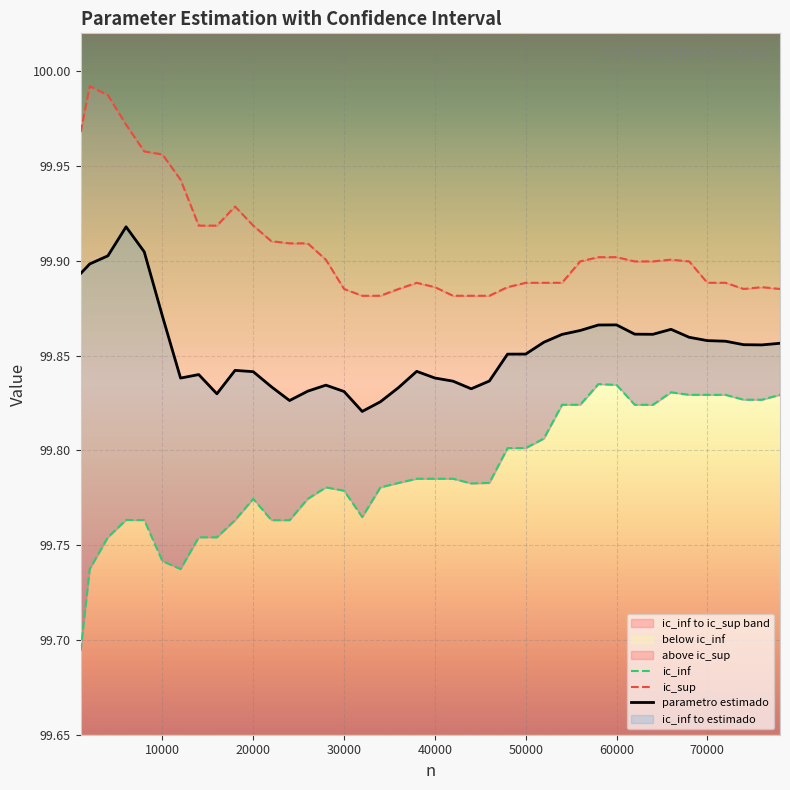

How many interior local valleys does the parametro estimado series have?

7